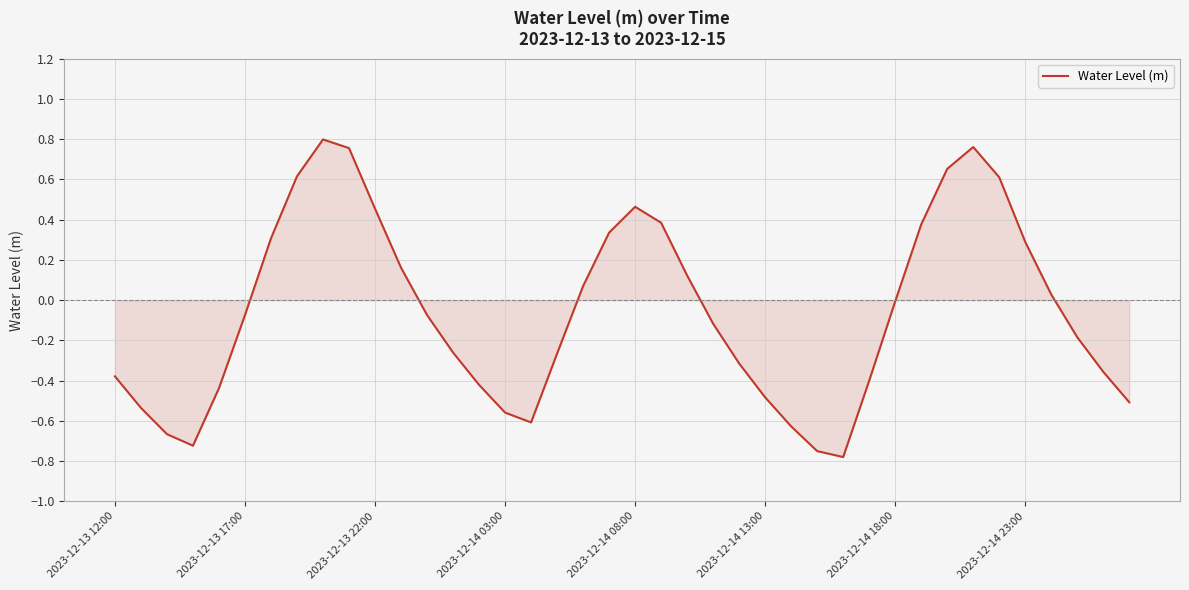

What is the difference between the maximum and minimum values?

1.6